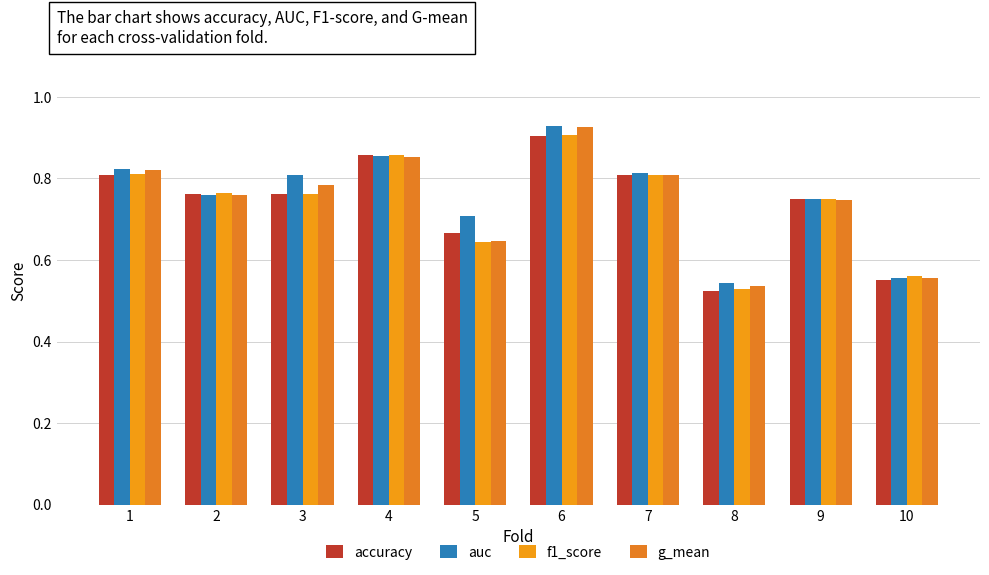

At which category is the sum across all series the highest?

6